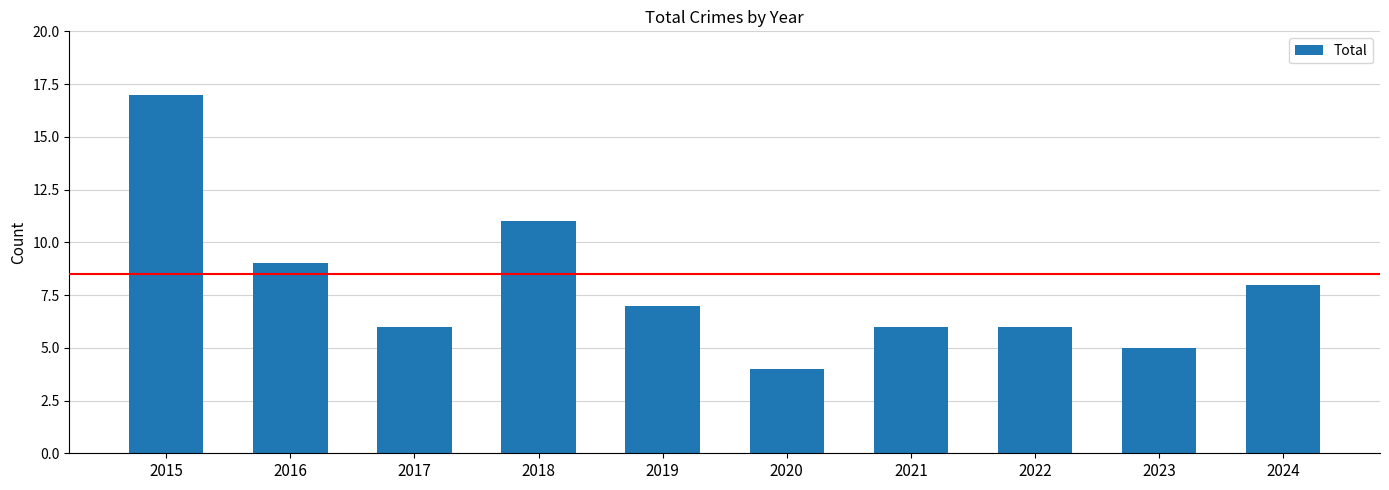

What is the average value?

8